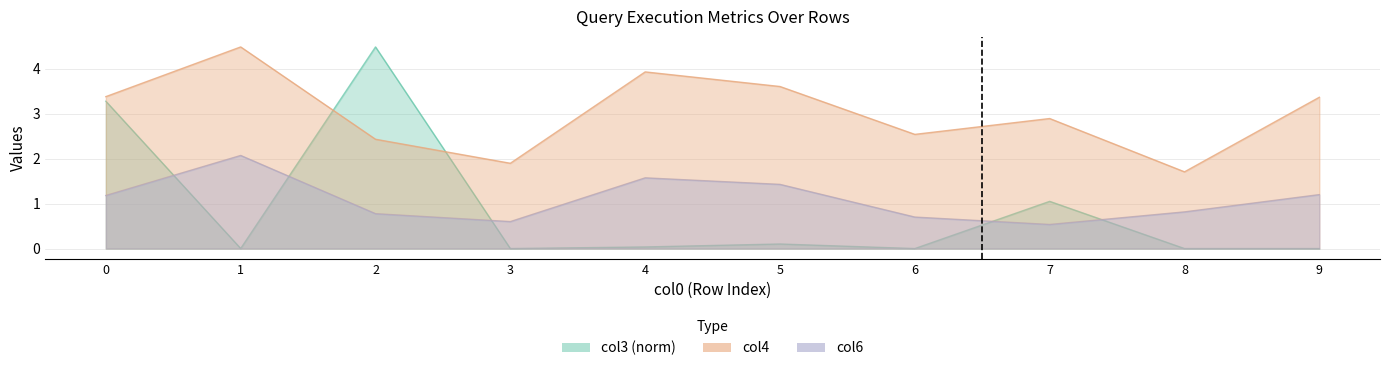

What are all the series names shown in the legend?

col3, col4, col6